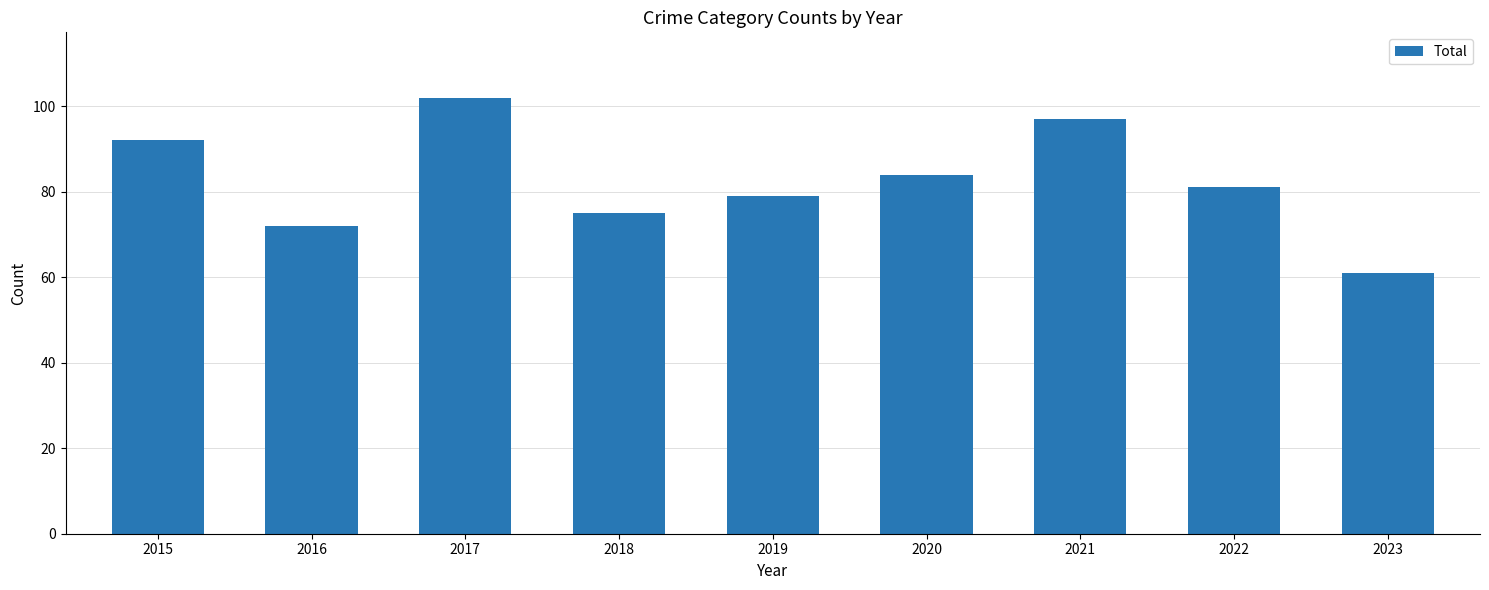

What is the maximum value shown in the chart?

102